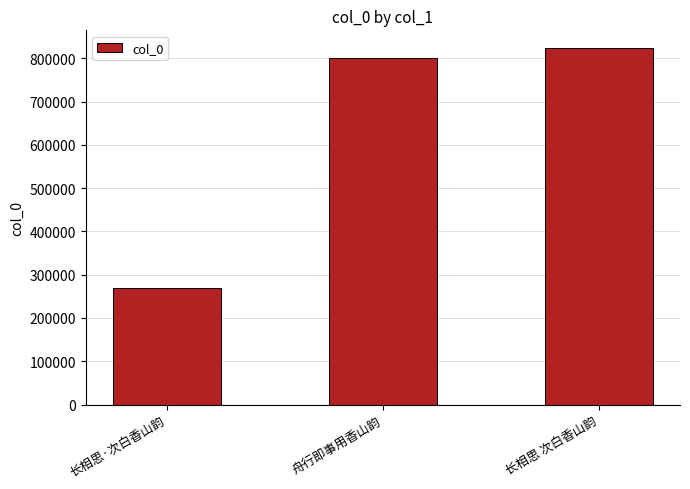

What is the ratio of the value at 舟行即事用香山韵 to the value at 长相思 次白香山韵?

1.0